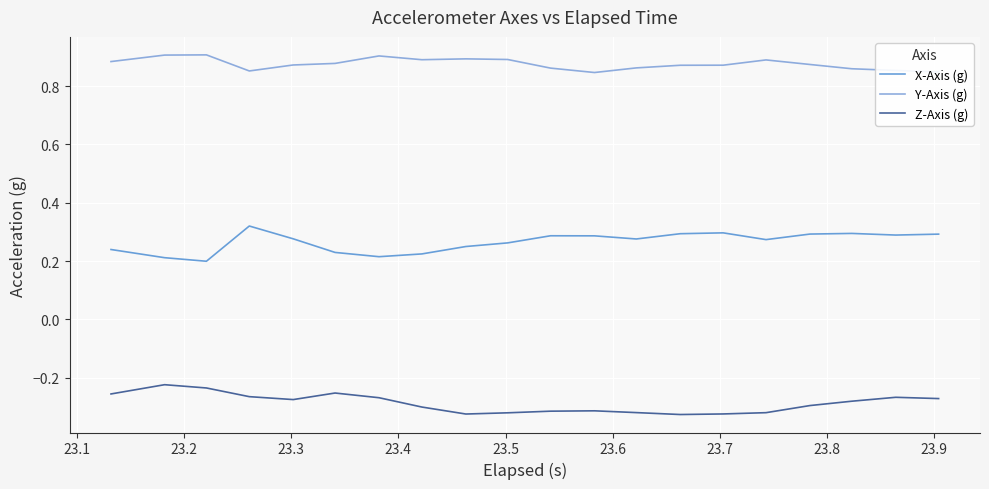

What are all the series names shown in the legend?

X-Axis (g), Y-Axis (g), Z-Axis (g)